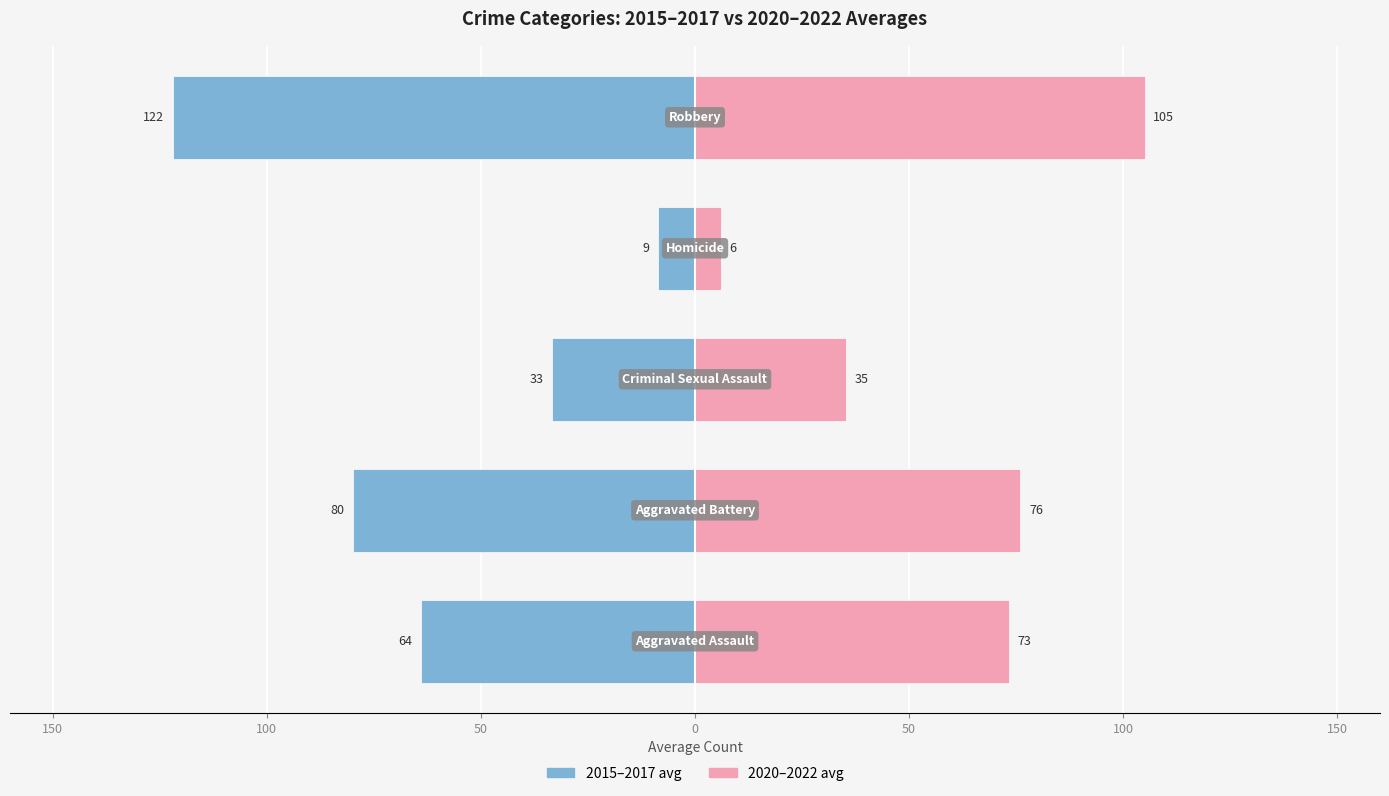

The value of 2020–2022 avg at 0 is 105.0. True or false?

True